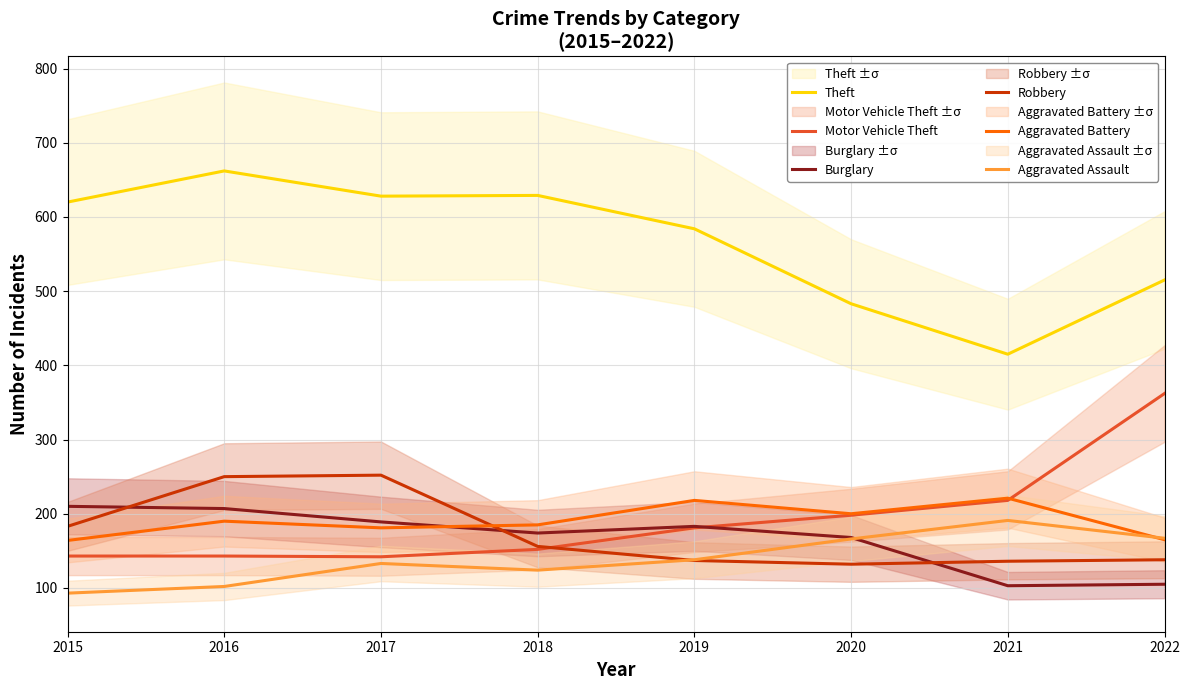

At how many categories does at least one series exceed 212?

8